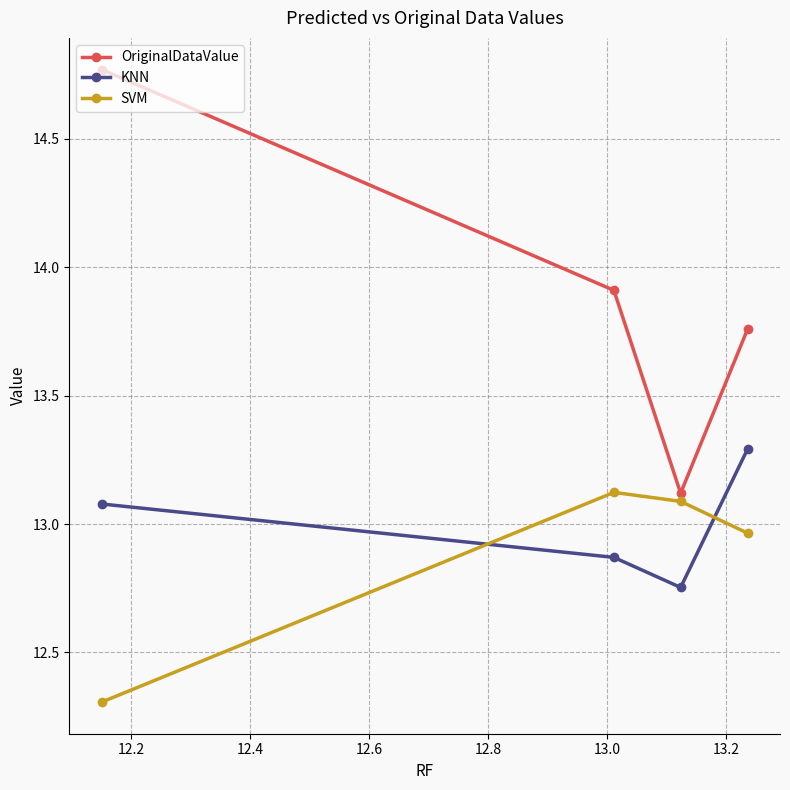

What is the maximum value for SVM?

13.1